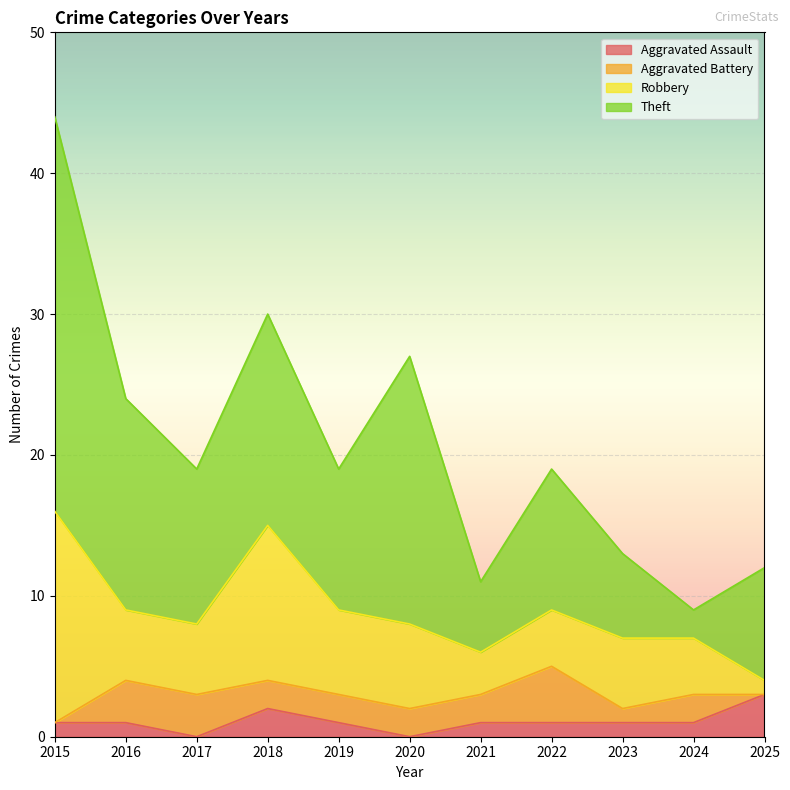

Which series has the widest spread of values?

Theft